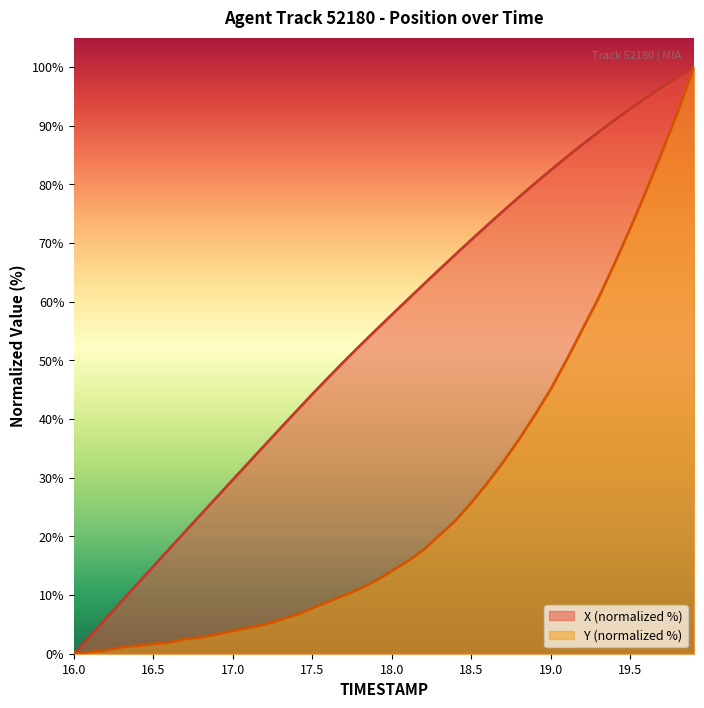

Reading left to right, transcribe all the data shown in this chart.

X: 0.0	3.0	6.0	9.0	11.9	14.9	17.9	20.8	23.8	26.7	29.7	32.6	35.6	38.5	41.4	44.3	47.1	49.9	52.6	55.2	57.8	60.4	63.0	65.5	68.1	70.6	73.0	75.5	77.9	80.2	82.5	84.7	86.8	88.9	91.0	92.9	94.8	96.6	98.3	100.0
Y: 0.0	0.3	0.6	1.1	1.4	1.7	1.9	2.5	2.8	3.3	3.9	4.4	5.0	5.8	6.6	7.8	8.9	10.0	11.1	12.5	14.1	15.8	17.7	20.2	22.7	25.8	29.1	32.7	36.6	40.7	45.2	50.1	55.4	60.7	66.5	72.6	78.9	85.6	92.5	100.0